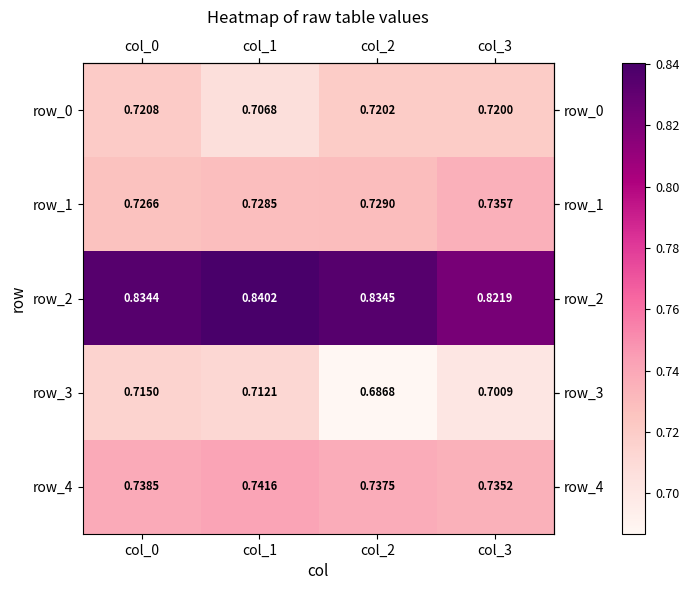

Is the value of row_3 at col_1 greater than the value of row_1 at col_2?

No